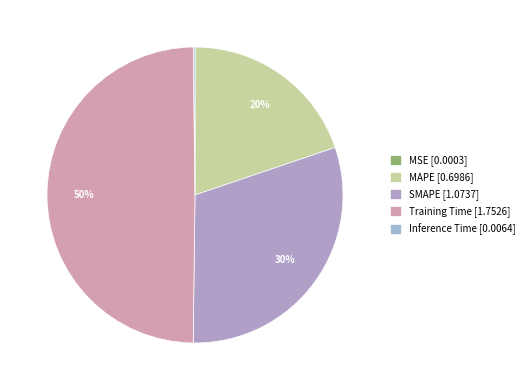

Combined, do Training Time and MAPE account for over 50%?

Yes